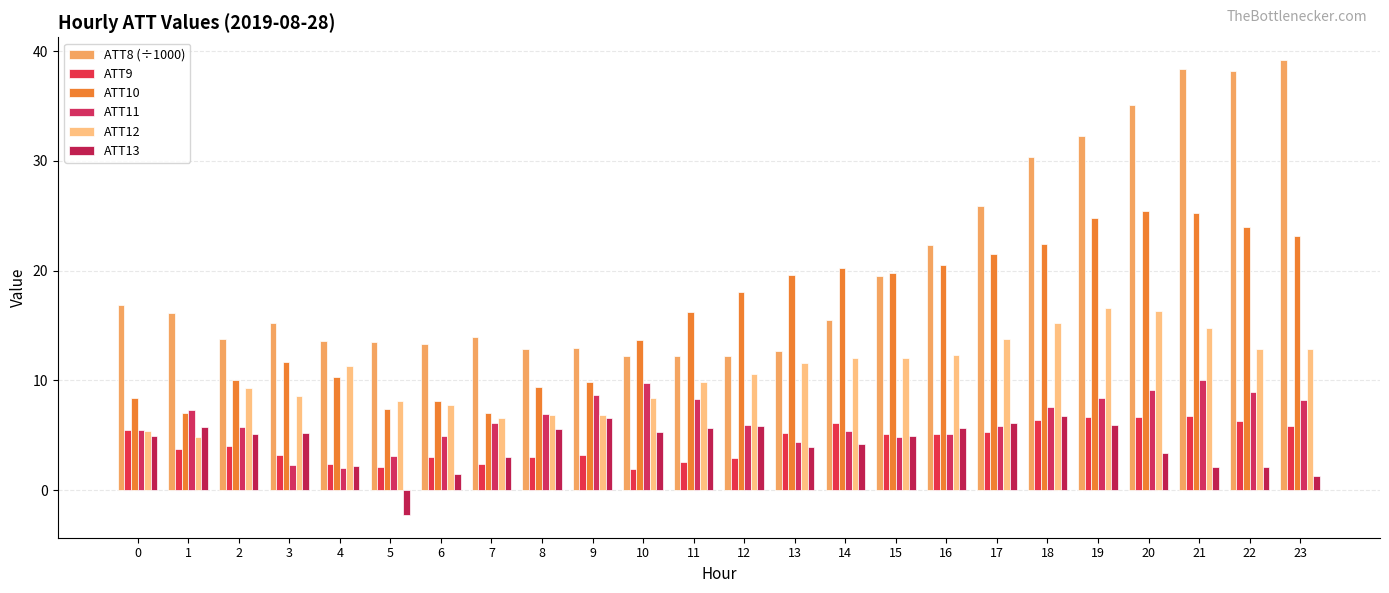

How many bars are there in each group?

6